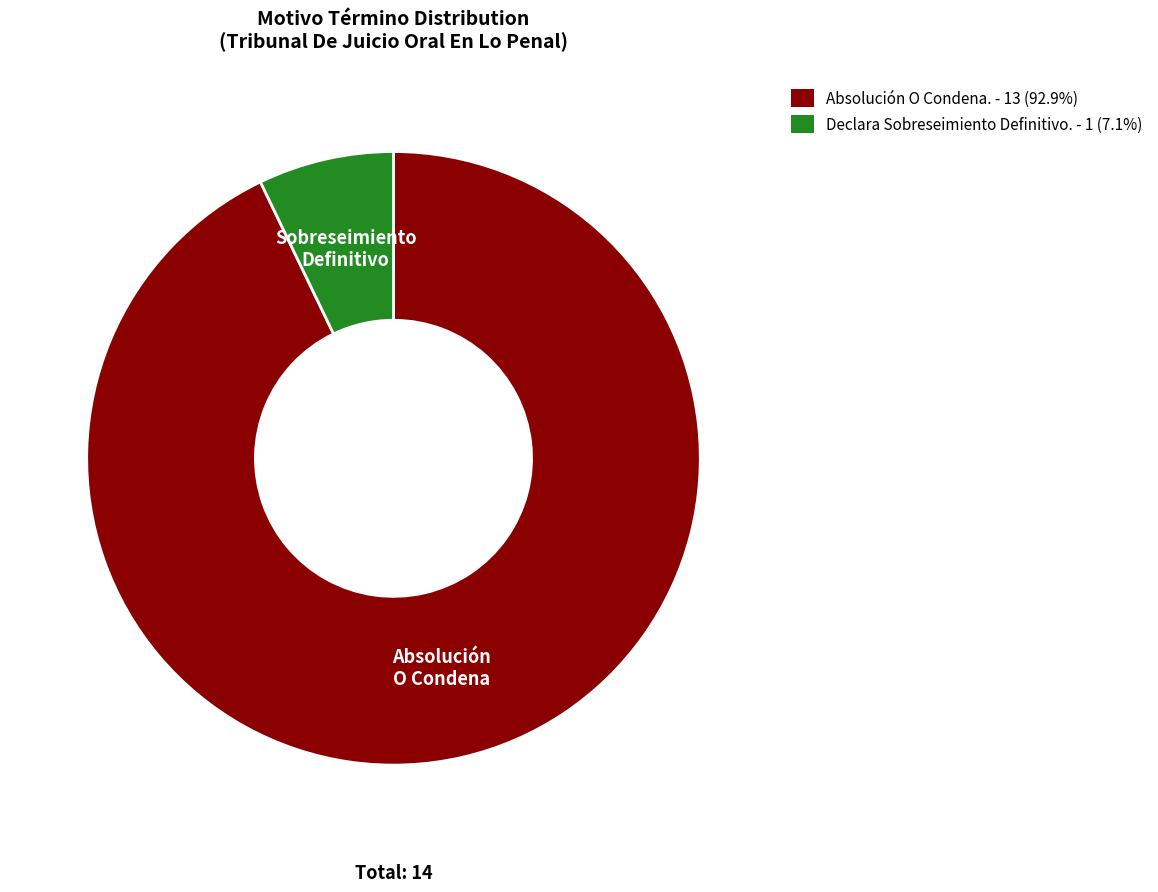

Is the sum of Absolución O Condena. - 13 (92.9%) and Declara Sobreseimiento Definitivo. - 1 (7.1%) greater than half?

Yes